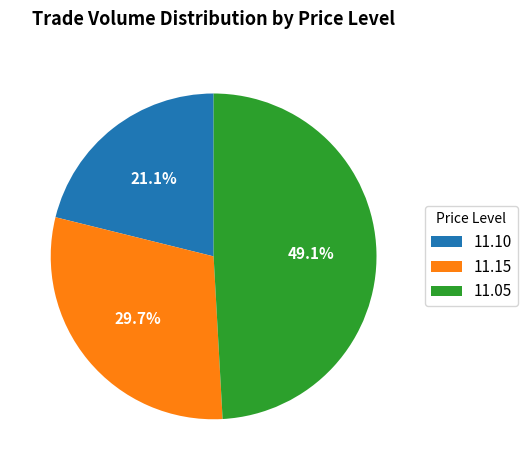

Count the number of slices in the pie.

3